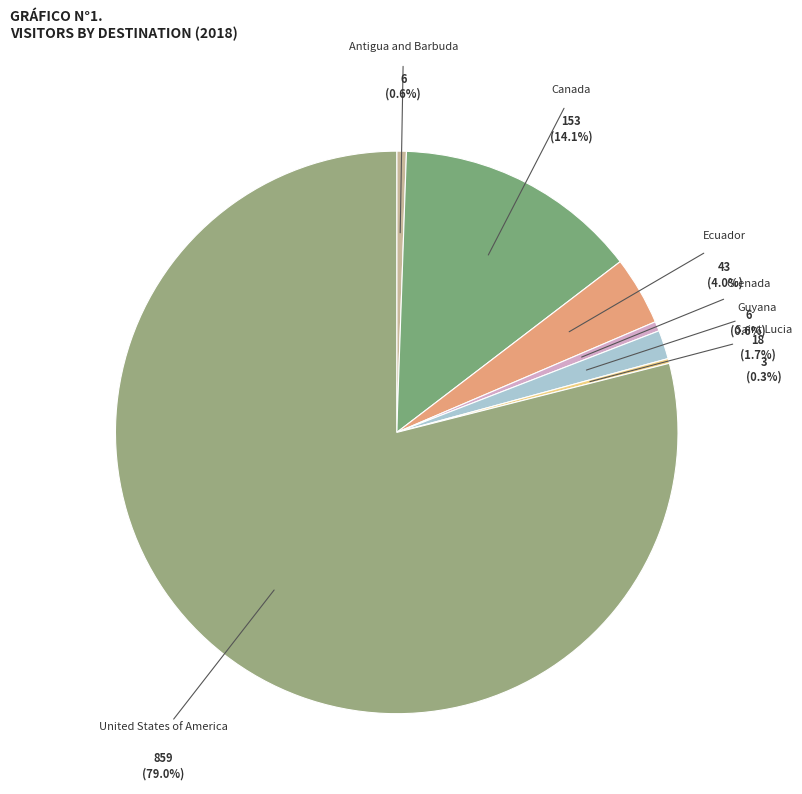

Which category has the biggest portion of the pie?

United States of America